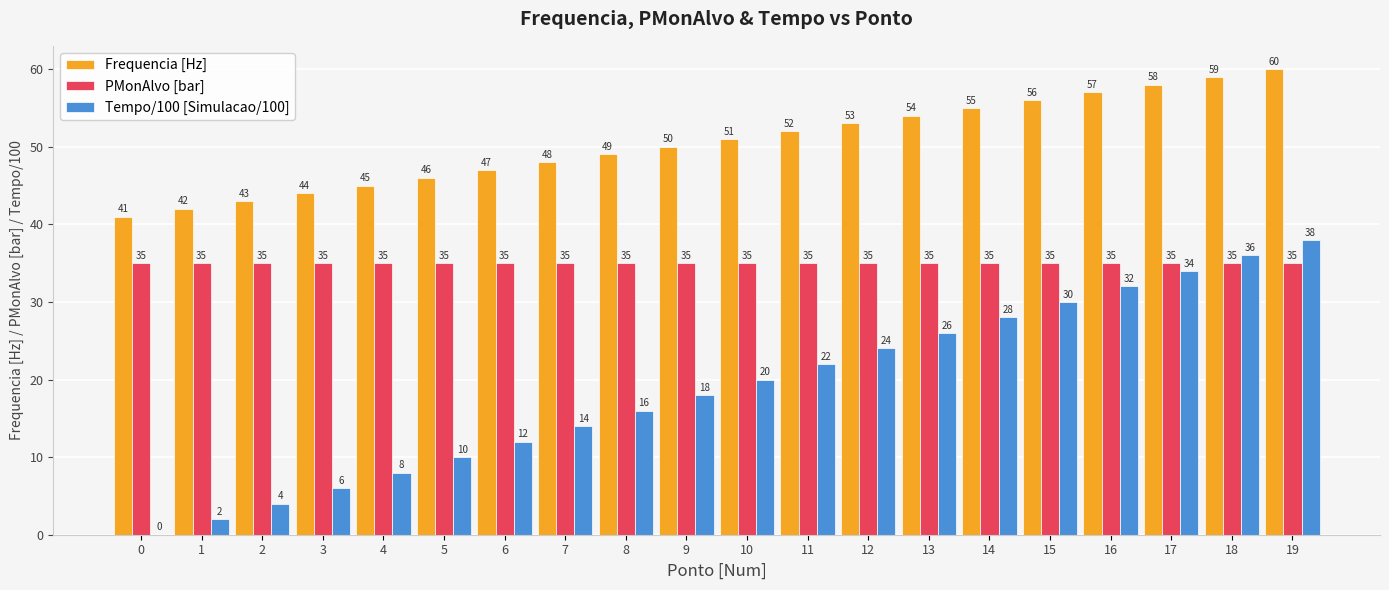

What is the greatest value displayed?

60